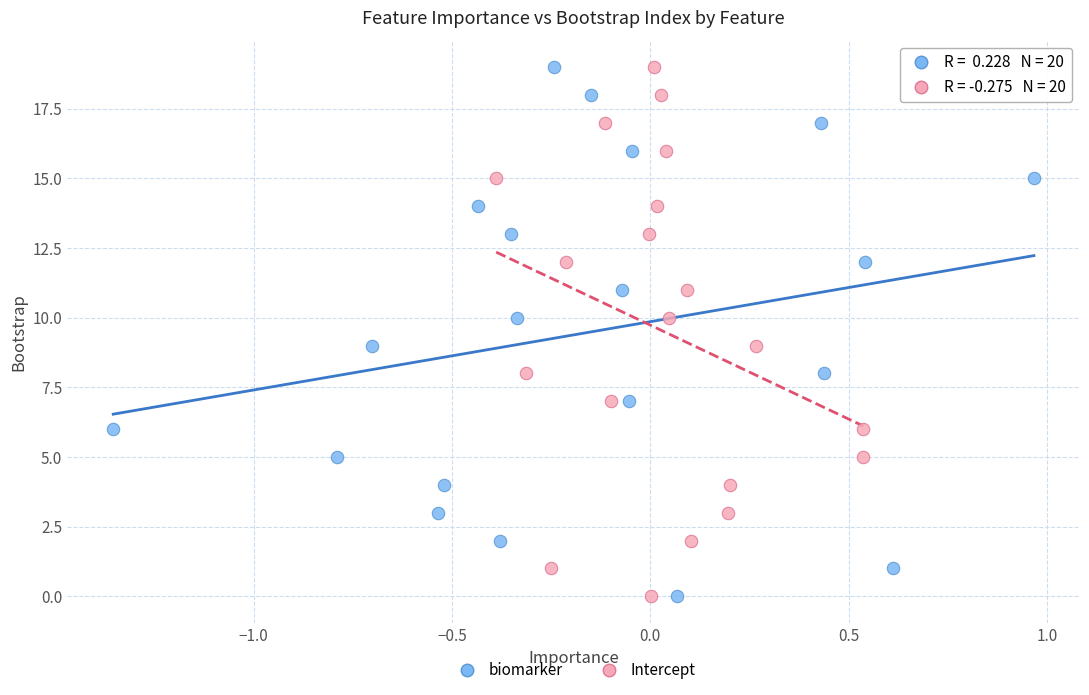

What are all the series names shown in the legend?

biomarker, Intercept